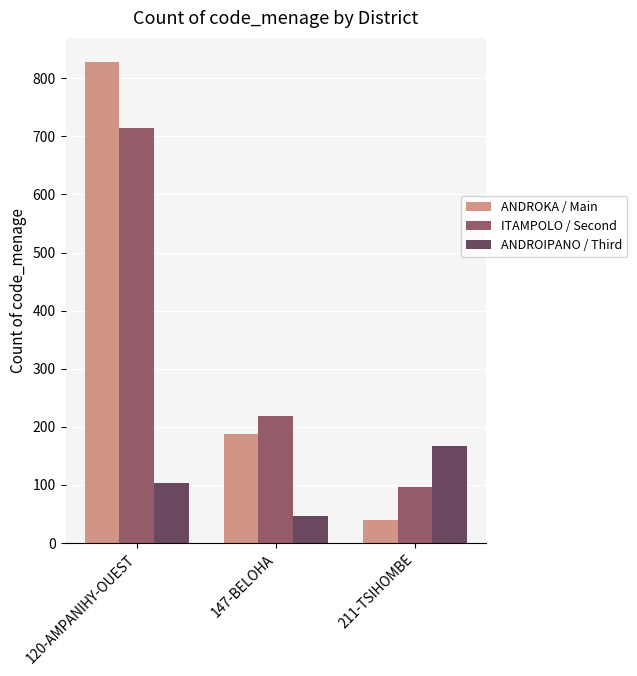

The value of ITAMPOLO / Second at 147-BELOHA is 133. True or false?

False